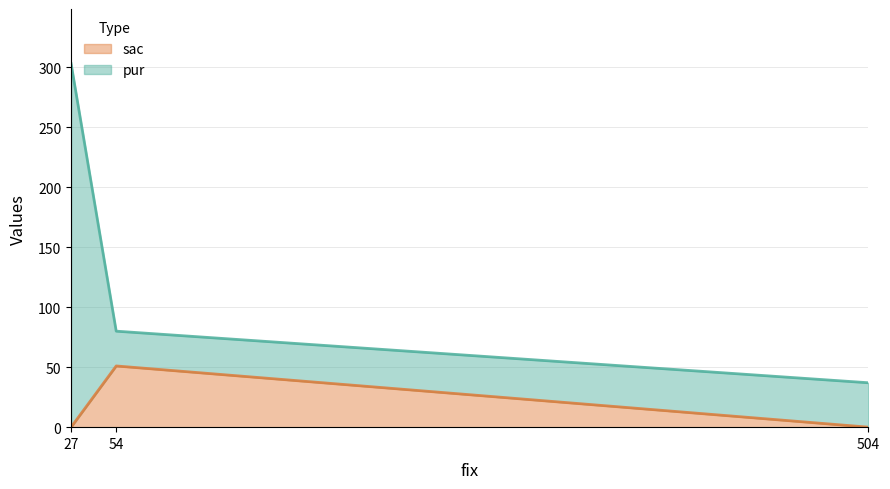

The value of pur at 27 is 303. True or false?

True